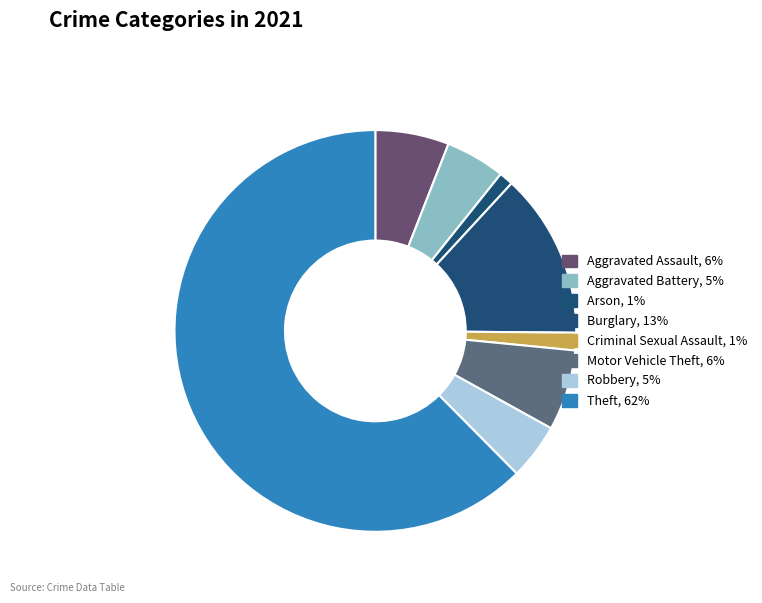

Count the number of slices in the pie.

8